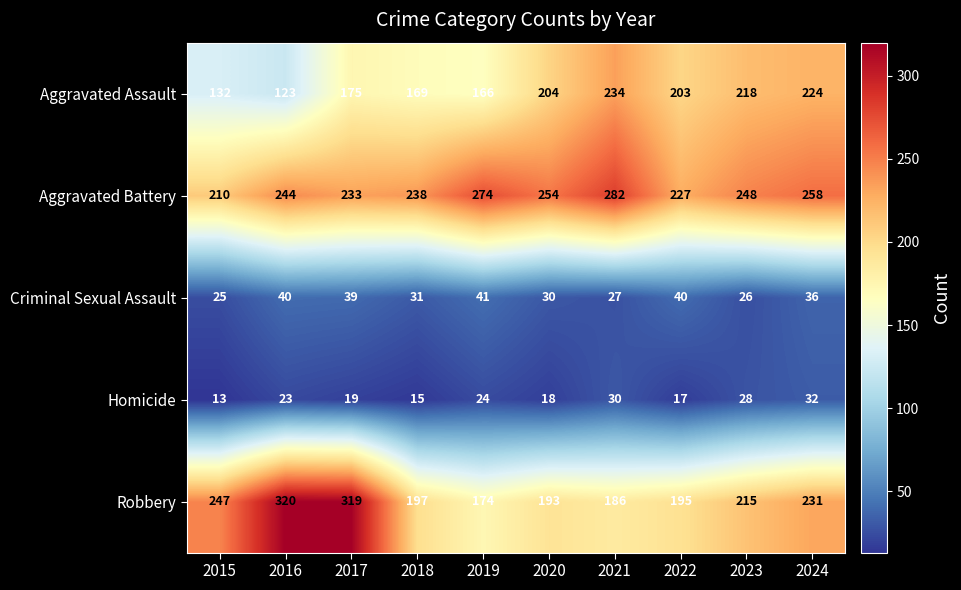

Between 2017 and 2023, which series saw the biggest shift?

Robbery